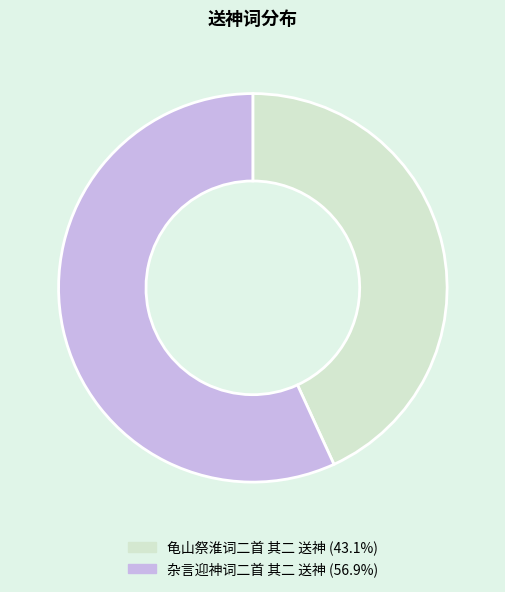

Combined, do 杂言迎神词二首 其二 送神 (56.9%) and 龟山祭淮词二首 其二 送神 (43.1%) account for over 50%?

Yes